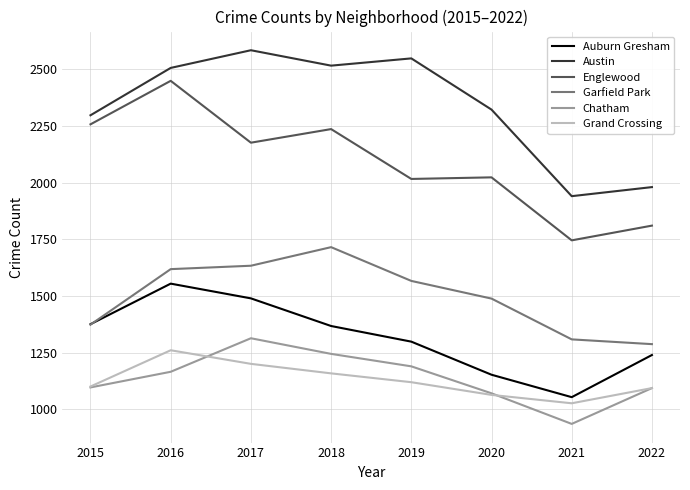

Rank the series by their maximum value, from lowest to highest.

Grand Crossing, Chatham, Auburn Gresham, Garfield Park, Englewood, Austin